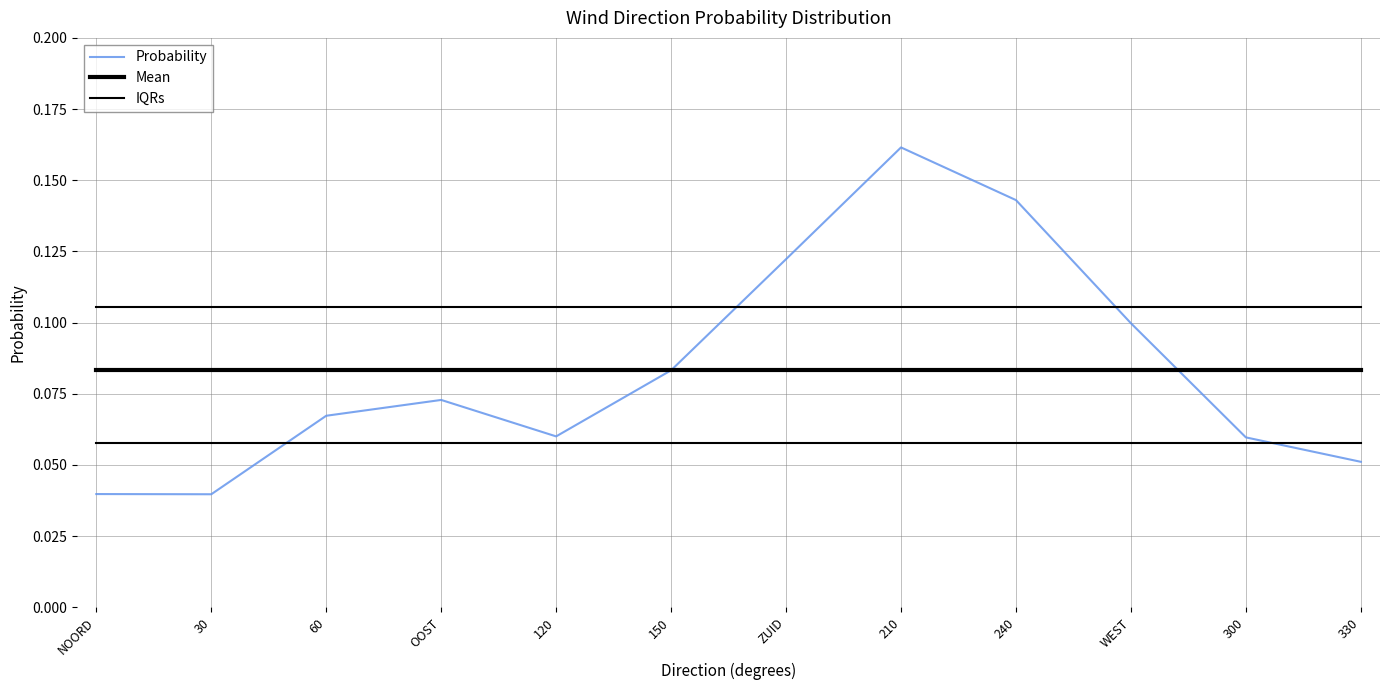

True or false: Probability and IQRs cross at least once.

True